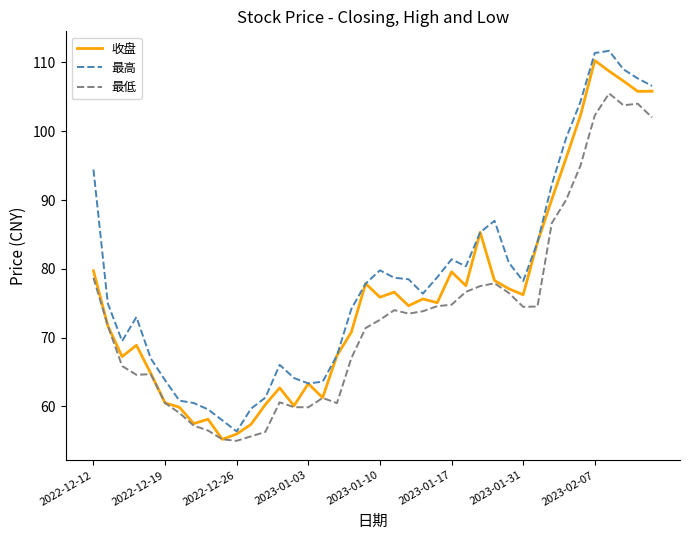

What is the minimum value shown in the chart?

55.0